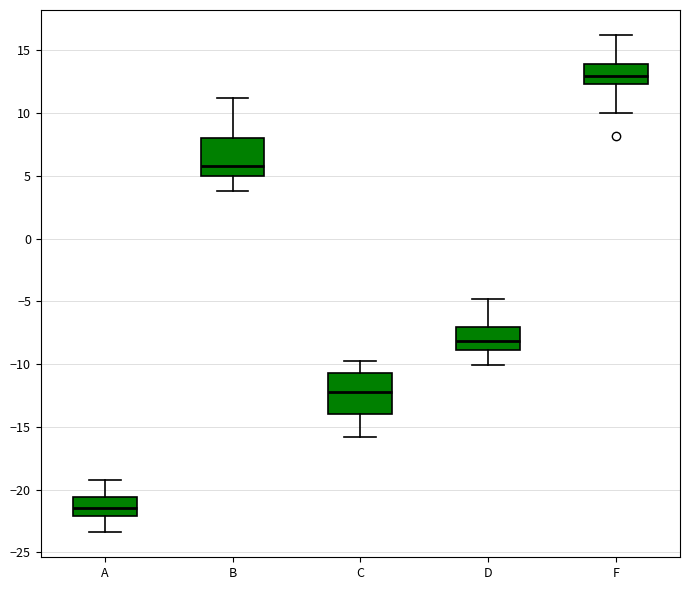

Reading left to right, transcribe this box plot: for each box, give where its median line is, the range the box spans, and where its two whiskers end, as read against the y-axis. The values are not printed on the chart, so give them approximately, as read against the axis.

A: median -21.5, box -22.0 to -20.5, whiskers -23.5 to -19.0
B: median 6.0, box 5.0 to 8.0, whiskers 4.0 to 11.0
C: median -12.0, box -14.0 to -10.5, whiskers -16.0 to -10.0
D: median -8.0, box -9.0 to -7.0, whiskers -10.0 to -5.0
F: median 13.0, box 12.5 to 14.0, whiskers 10.0 to 16.0